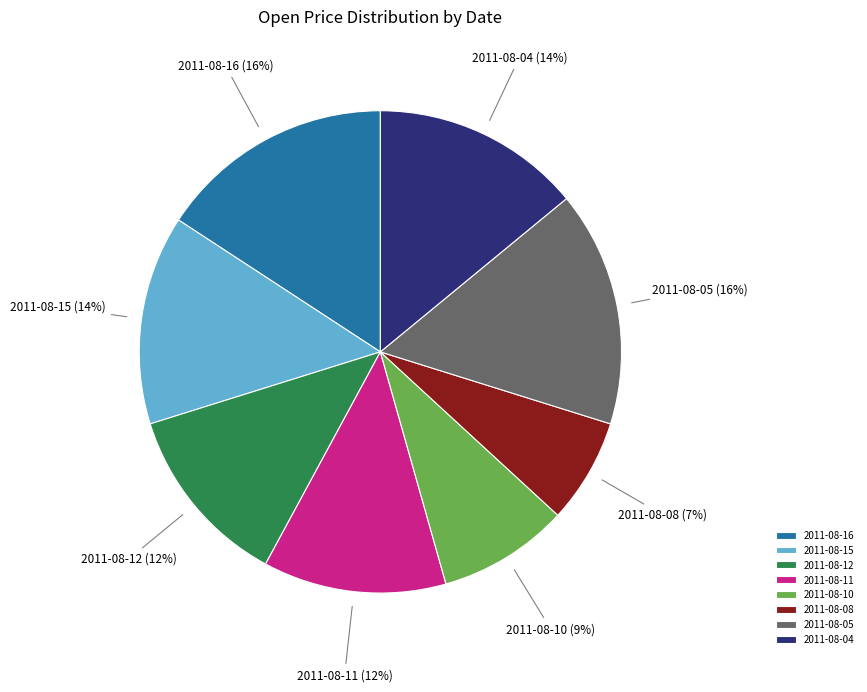

Which has a higher value, 2011-08-10 or 2011-08-15?

2011-08-15